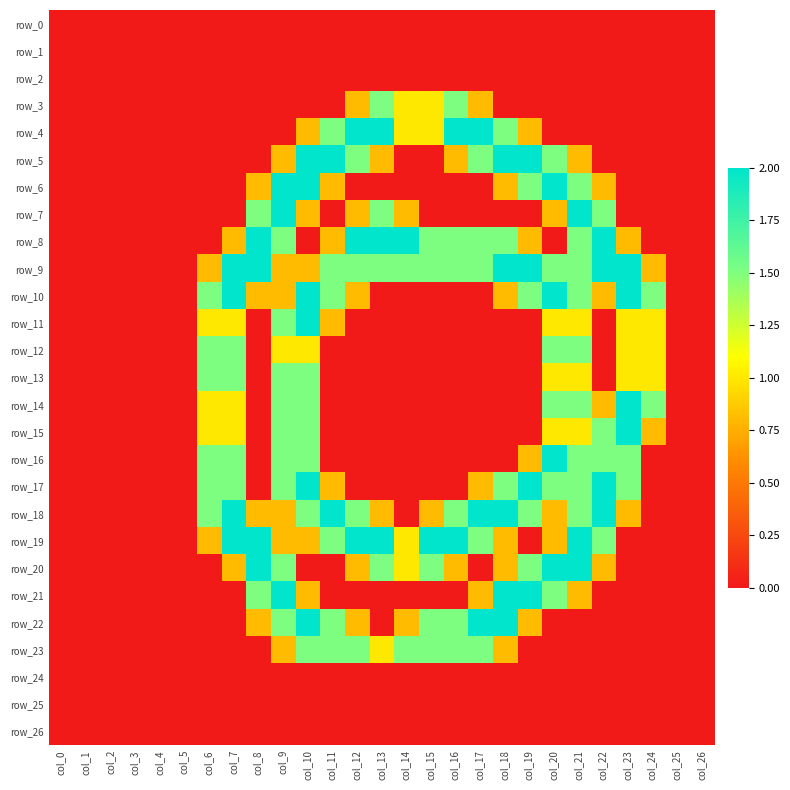

Reading left to right, list all the values displayed in this chart.

row_0: 0.0	0.0	0.0	0.0	0.0	0.0	0.0	0.0	0.0	0.0	0.0	0.0	0.0	0.0	0.0	0.0	0.0	0.0	0.0	0.0	0.0	0.0	0.0	0.0	0.0	0.0	0.0
row_1: 0.0	0.0	0.0	0.0	0.0	0.0	0.0	0.0	0.0	0.0	0.0	0.0	0.0	0.0	0.0	0.0	0.0	0.0	0.0	0.0	0.0	0.0	0.0	0.0	0.0	0.0	0.0
row_2: 0.0	0.0	0.0	0.0	0.0	0.0	0.0	0.0	0.0	0.0	0.0	0.0	0.0	0.0	0.0	0.0	0.0	0.0	0.0	0.0	0.0	0.0	0.0	0.0	0.0	0.0	0.0
row_3: 0.0	0.0	0.0	0.0	0.0	0.0	0.0	0.0	0.0	0.0	0.0	0.0	0.8	1.5	1.0	1.0	1.5	0.8	0.0	0.0	0.0	0.0	0.0	0.0	0.0	0.0	0.0
row_4: 0.0	0.0	0.0	0.0	0.0	0.0	0.0	0.0	0.0	0.0	0.8	1.5	2.0	2.0	1.0	1.0	2.0	2.0	1.5	0.8	0.0	0.0	0.0	0.0	0.0	0.0	0.0
row_5: 0.0	0.0	0.0	0.0	0.0	0.0	0.0	0.0	0.0	0.8	2.0	2.0	1.5	0.8	0.0	0.0	0.8	1.5	2.0	2.0	1.5	0.8	0.0	0.0	0.0	0.0	0.0
row_6: 0.0	0.0	0.0	0.0	0.0	0.0	0.0	0.0	0.8	2.0	2.0	0.8	0.0	0.0	0.0	0.0	0.0	0.0	0.8	1.5	2.0	1.5	0.8	0.0	0.0	0.0	0.0
row_7: 0.0	0.0	0.0	0.0	0.0	0.0	0.0	0.0	1.5	2.0	0.8	0.0	0.8	1.5	0.8	0.0	0.0	0.0	0.0	0.0	0.8	2.0	1.5	0.0	0.0	0.0	0.0
row_8: 0.0	0.0	0.0	0.0	0.0	0.0	0.0	0.8	2.0	1.5	0.0	0.8	2.0	2.0	2.0	1.5	1.5	1.5	1.5	0.8	0.0	1.5	2.0	0.8	0.0	0.0	0.0
row_9: 0.0	0.0	0.0	0.0	0.0	0.0	0.8	2.0	2.0	0.8	0.8	1.5	1.5	1.5	1.5	1.5	1.5	1.5	2.0	2.0	1.5	1.5	2.0	2.0	0.8	0.0	0.0
row_10: 0.0	0.0	0.0	0.0	0.0	0.0	1.5	2.0	0.8	0.8	2.0	1.5	0.8	0.0	0.0	0.0	0.0	0.0	0.8	1.5	2.0	1.5	0.8	2.0	1.5	0.0	0.0
row_11: 0.0	0.0	0.0	0.0	0.0	0.0	1.0	1.0	0.0	1.5	2.0	0.8	0.0	0.0	0.0	0.0	0.0	0.0	0.0	0.0	1.0	1.0	0.0	1.0	1.0	0.0	0.0
row_12: 0.0	0.0	0.0	0.0	0.0	0.0	1.5	1.5	0.0	1.0	1.0	0.0	0.0	0.0	0.0	0.0	0.0	0.0	0.0	0.0	1.5	1.5	0.0	1.0	1.0	0.0	0.0
row_13: 0.0	0.0	0.0	0.0	0.0	0.0	1.5	1.5	0.0	1.5	1.5	0.0	0.0	0.0	0.0	0.0	0.0	0.0	0.0	0.0	1.0	1.0	0.0	1.0	1.0	0.0	0.0
row_14: 0.0	0.0	0.0	0.0	0.0	0.0	1.0	1.0	0.0	1.5	1.5	0.0	0.0	0.0	0.0	0.0	0.0	0.0	0.0	0.0	1.5	1.5	0.8	2.0	1.5	0.0	0.0
row_15: 0.0	0.0	0.0	0.0	0.0	0.0	1.0	1.0	0.0	1.5	1.5	0.0	0.0	0.0	0.0	0.0	0.0	0.0	0.0	0.0	1.0	1.0	1.5	2.0	0.8	0.0	0.0
row_16: 0.0	0.0	0.0	0.0	0.0	0.0	1.5	1.5	0.0	1.5	1.5	0.0	0.0	0.0	0.0	0.0	0.0	0.0	0.0	0.8	2.0	1.5	1.5	1.5	0.0	0.0	0.0
row_17: 0.0	0.0	0.0	0.0	0.0	0.0	1.5	1.5	0.0	1.5	2.0	0.8	0.0	0.0	0.0	0.0	0.0	0.8	1.5	2.0	1.5	1.5	2.0	1.5	0.0	0.0	0.0
row_18: 0.0	0.0	0.0	0.0	0.0	0.0	1.5	2.0	0.8	0.8	1.5	2.0	1.5	0.8	0.0	0.8	1.5	2.0	2.0	1.5	0.8	1.5	2.0	0.8	0.0	0.0	0.0
row_19: 0.0	0.0	0.0	0.0	0.0	0.0	0.8	2.0	2.0	0.8	0.8	1.5	2.0	2.0	1.0	2.0	2.0	1.5	0.8	0.0	0.8	2.0	1.5	0.0	0.0	0.0	0.0
row_20: 0.0	0.0	0.0	0.0	0.0	0.0	0.0	0.8	2.0	1.5	0.0	0.0	0.8	1.5	1.0	1.5	0.8	0.0	0.8	1.5	2.0	2.0	0.8	0.0	0.0	0.0	0.0
row_21: 0.0	0.0	0.0	0.0	0.0	0.0	0.0	0.0	1.5	2.0	0.8	0.0	0.0	0.0	0.0	0.0	0.0	0.8	2.0	2.0	1.5	0.8	0.0	0.0	0.0	0.0	0.0
row_22: 0.0	0.0	0.0	0.0	0.0	0.0	0.0	0.0	0.8	1.5	2.0	1.5	0.8	0.0	0.8	1.5	1.5	2.0	2.0	0.8	0.0	0.0	0.0	0.0	0.0	0.0	0.0
row_23: 0.0	0.0	0.0	0.0	0.0	0.0	0.0	0.0	0.0	0.8	1.5	1.5	1.5	1.0	1.5	1.5	1.5	1.5	0.8	0.0	0.0	0.0	0.0	0.0	0.0	0.0	0.0
row_24: 0.0	0.0	0.0	0.0	0.0	0.0	0.0	0.0	0.0	0.0	0.0	0.0	0.0	0.0	0.0	0.0	0.0	0.0	0.0	0.0	0.0	0.0	0.0	0.0	0.0	0.0	0.0
row_25: 0.0	0.0	0.0	0.0	0.0	0.0	0.0	0.0	0.0	0.0	0.0	0.0	0.0	0.0	0.0	0.0	0.0	0.0	0.0	0.0	0.0	0.0	0.0	0.0	0.0	0.0	0.0
row_26: 0.0	0.0	0.0	0.0	0.0	0.0	0.0	0.0	0.0	0.0	0.0	0.0	0.0	0.0	0.0	0.0	0.0	0.0	0.0	0.0	0.0	0.0	0.0	0.0	0.0	0.0	0.0